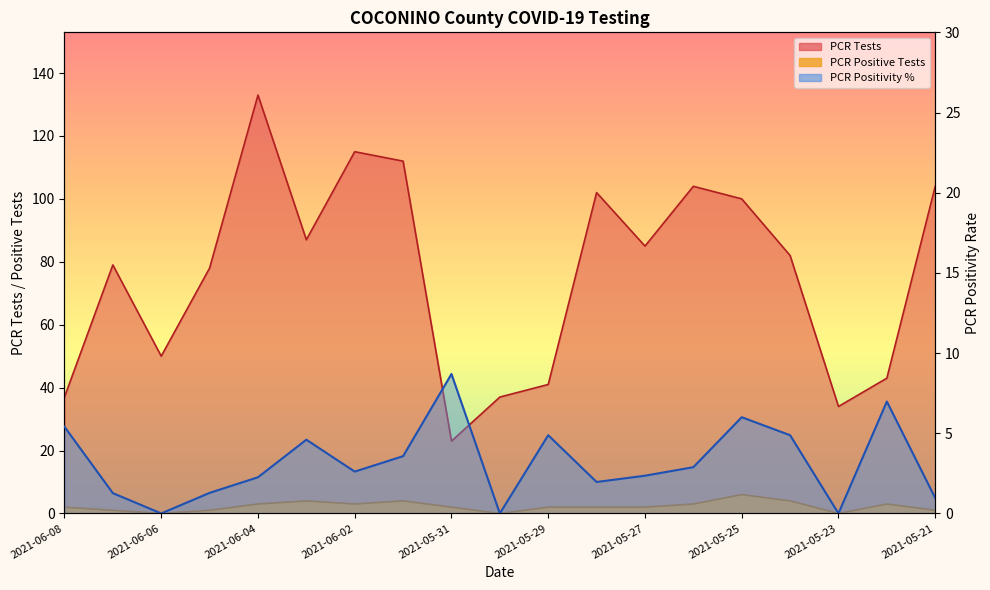

How many positive values does the PCR Positivity series have?

16